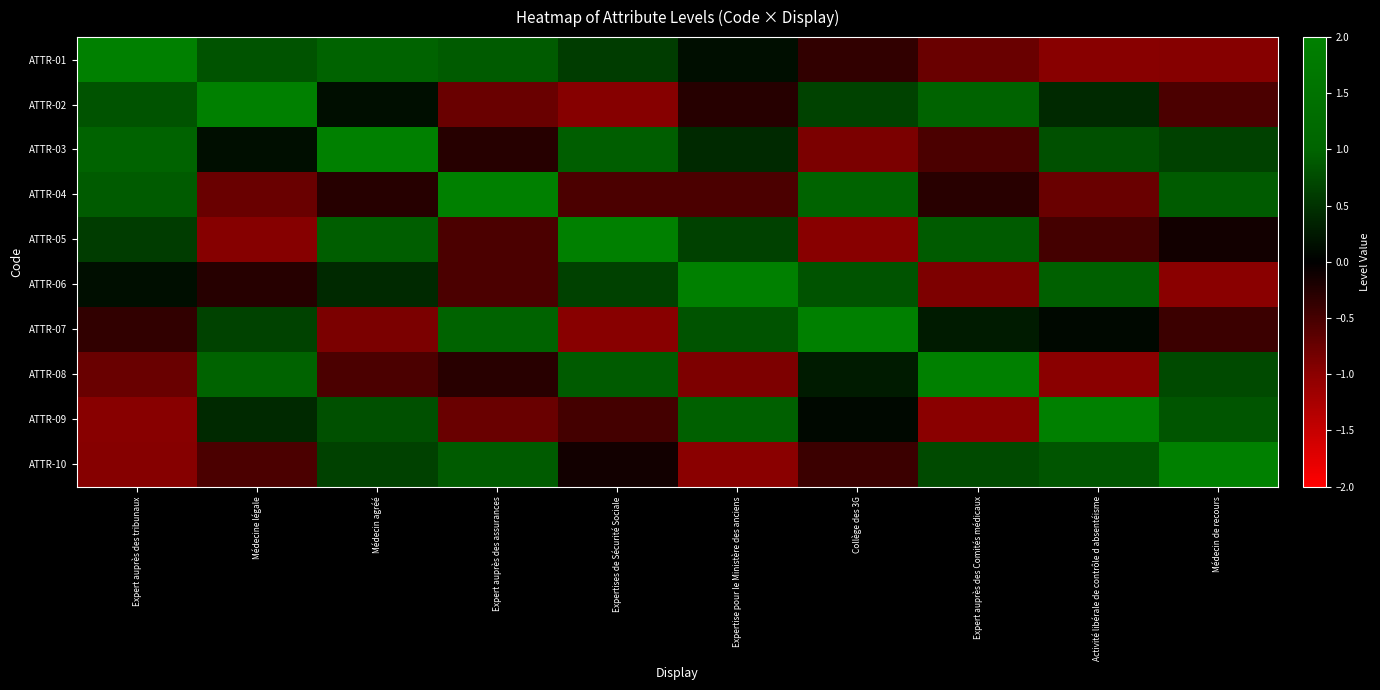

At which category is the sum across all series the highest?

Médecin agréé